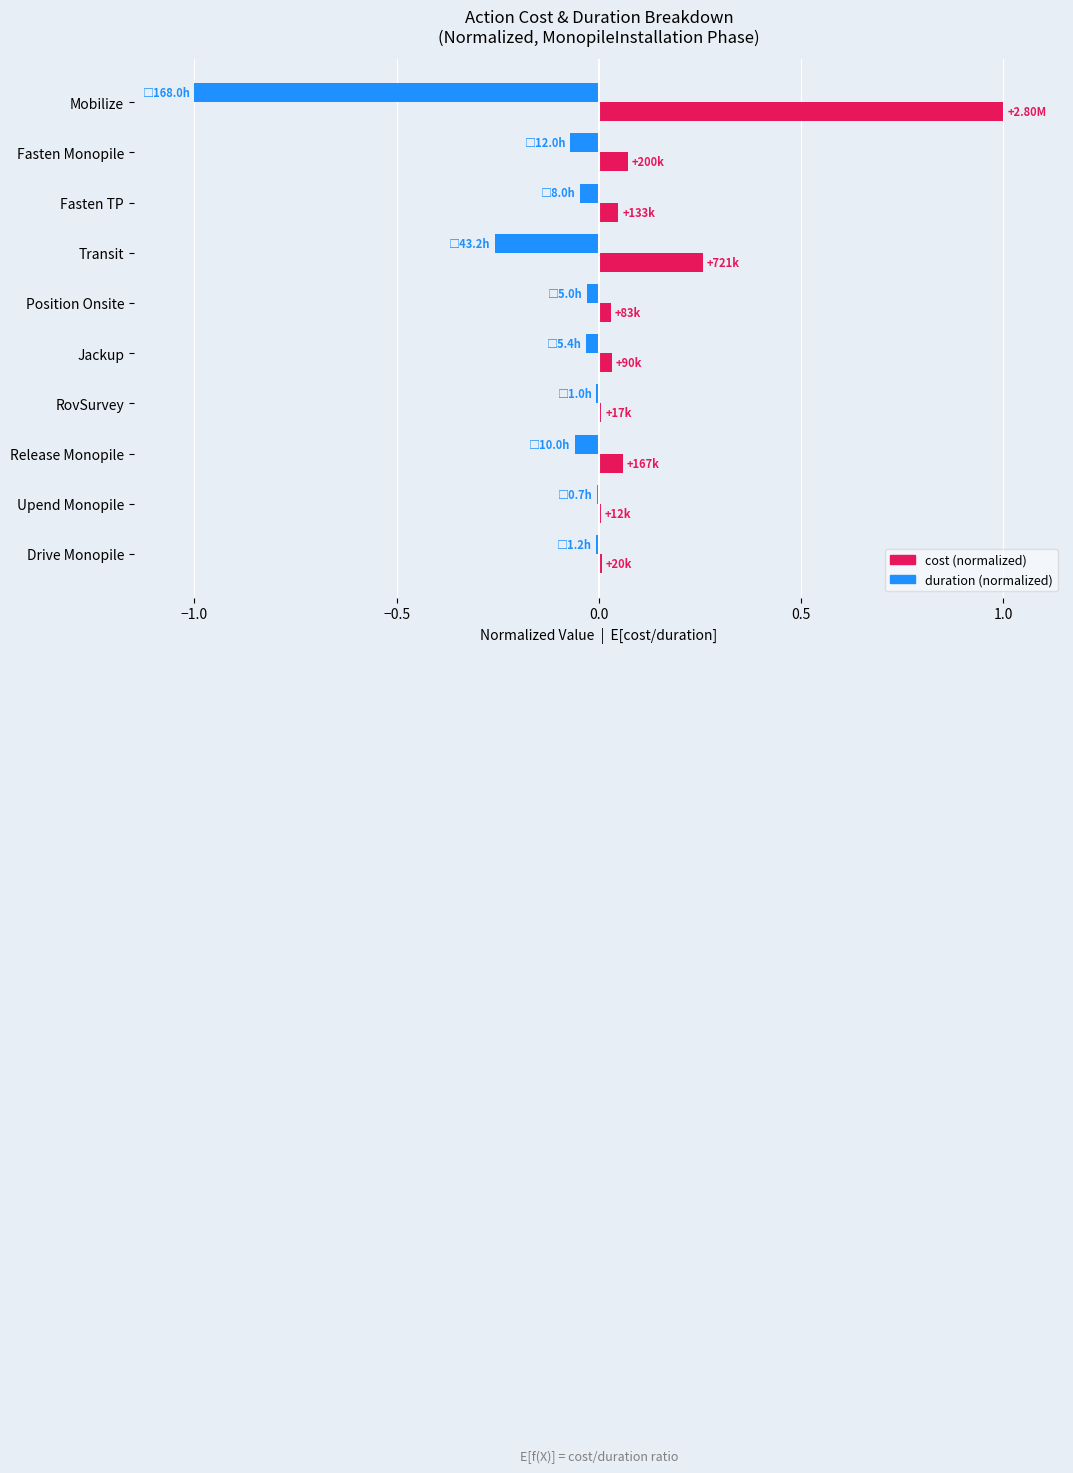

At which category does the chart reach its peak across all series?

Mobilize